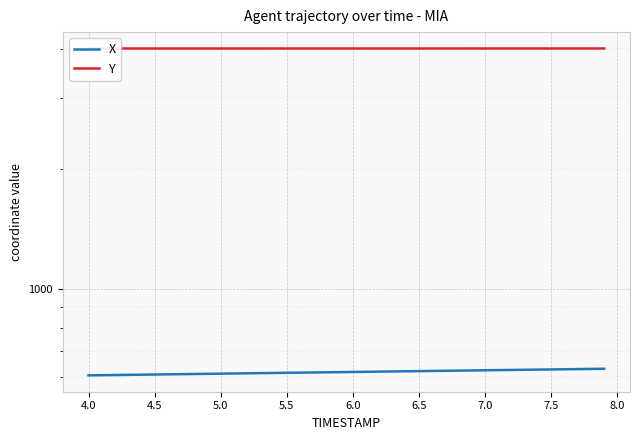

List the series in order of their overall mean, highest first.

Y, X